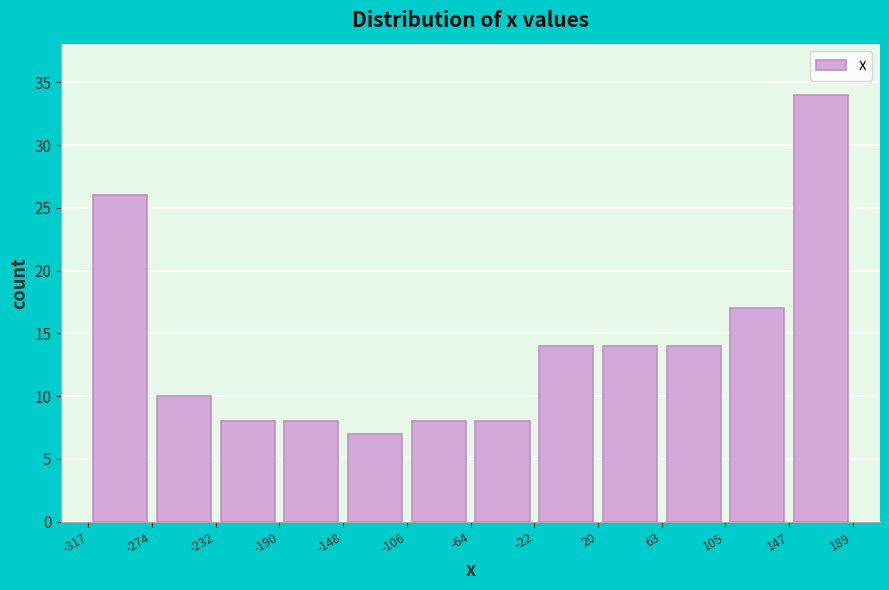

How tall is the bar that spans 105 to 147 on the x-axis? The values are not printed on the chart, so give them approximately, as read against the axis.

17